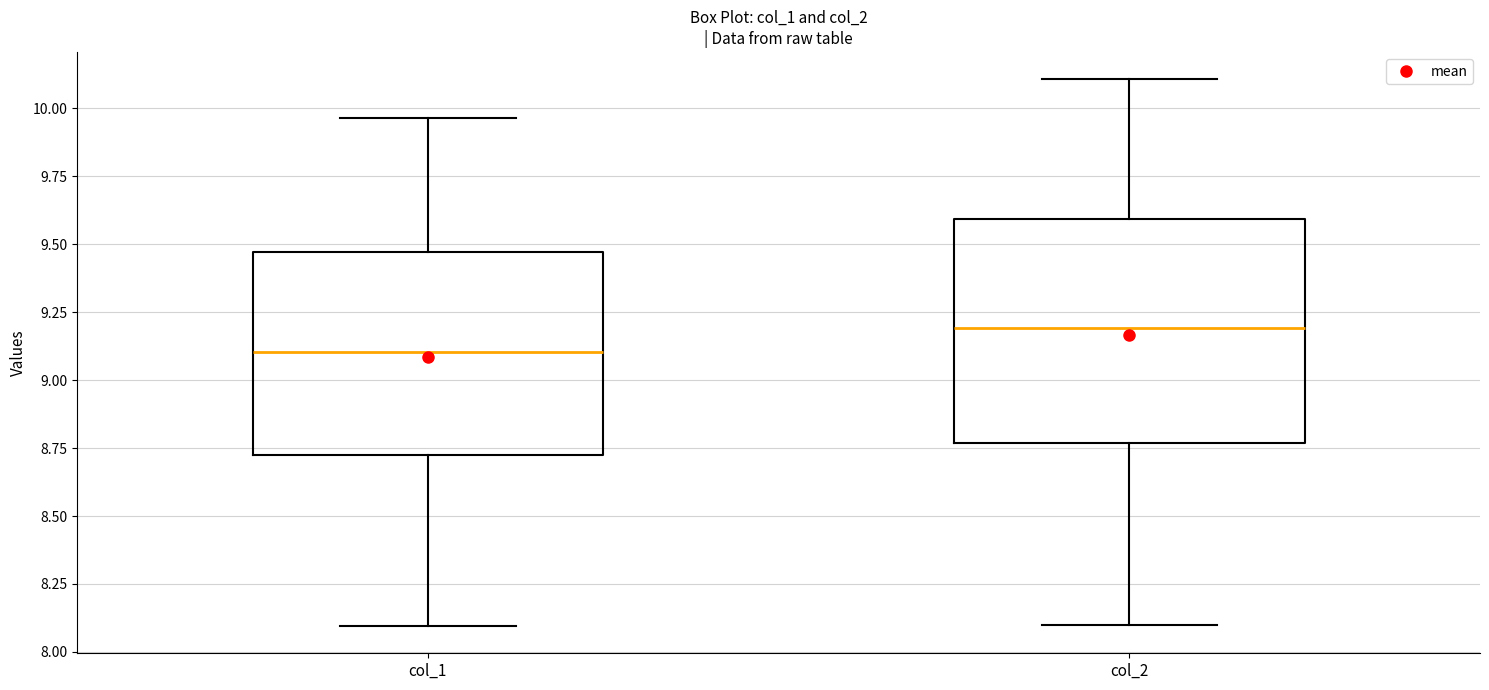

Which box has the highest median line?

col_2